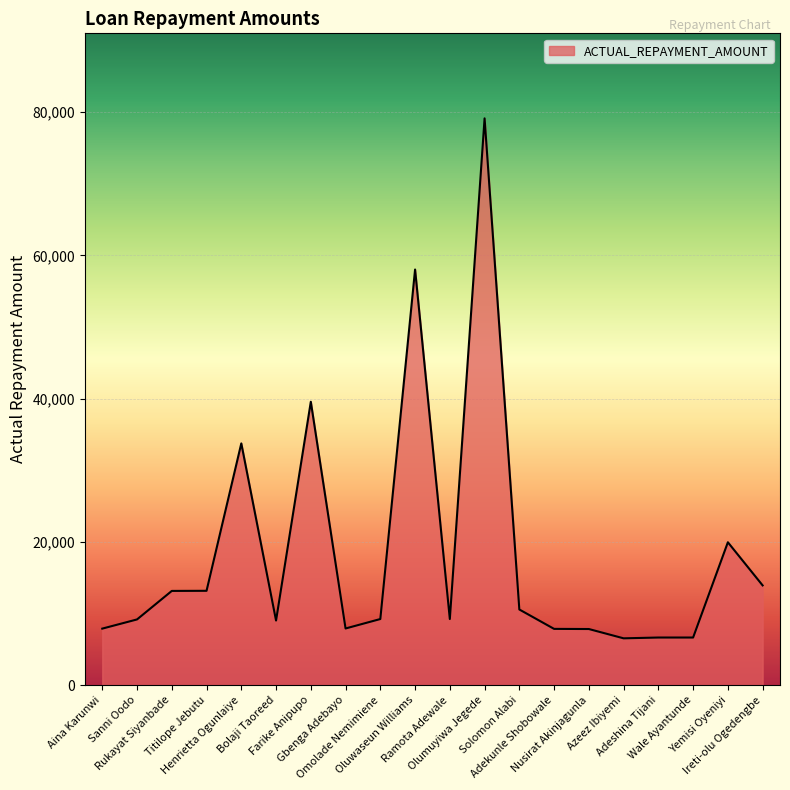

At which label does the data first exceed 9233?

Rukayat Siyanbade